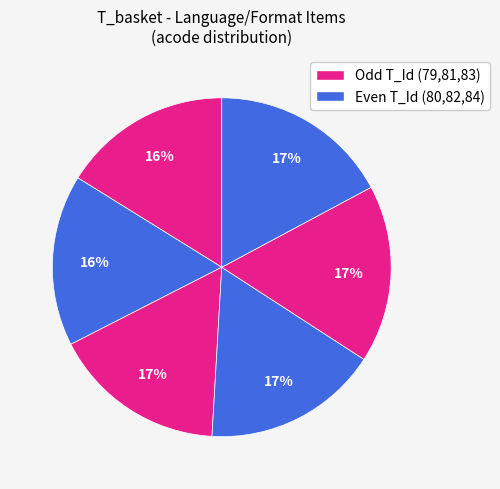

Count the number of slices in the pie.

6